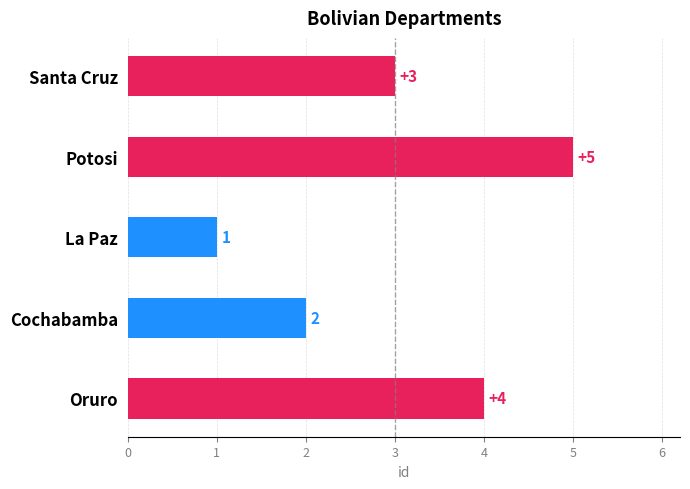

Which has a higher value, Santa Cruz or Oruro?

Oruro